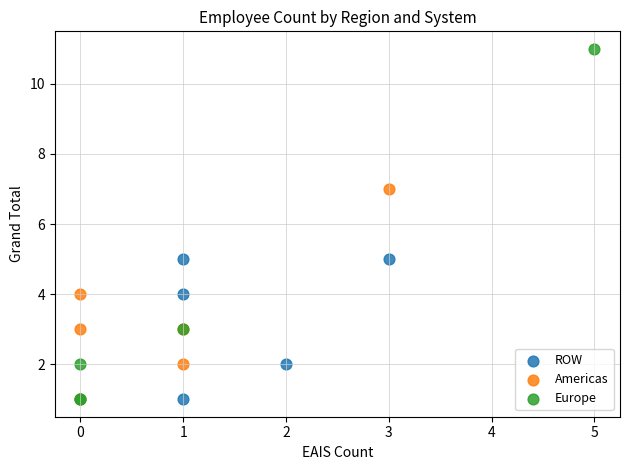

Which series has the largest Y range (max minus min)?

Europe